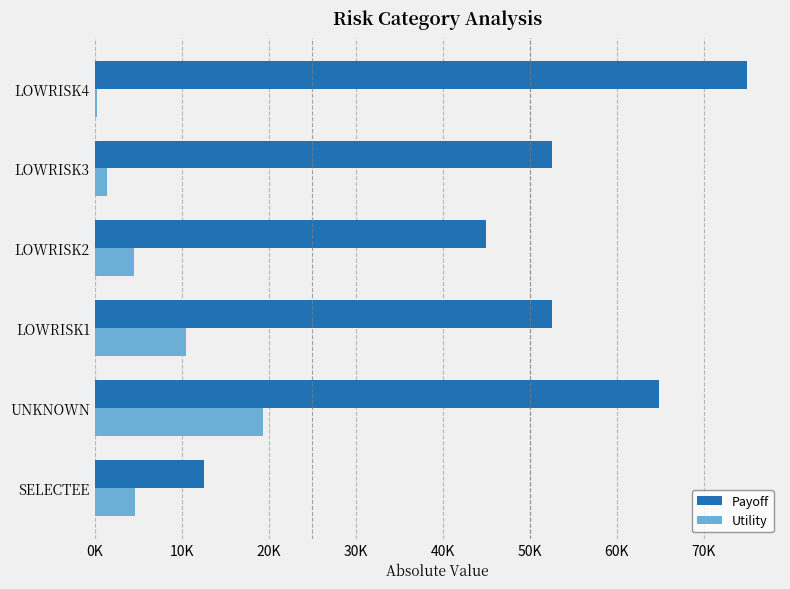

What are all the series names shown in the legend?

Payoff, Utility